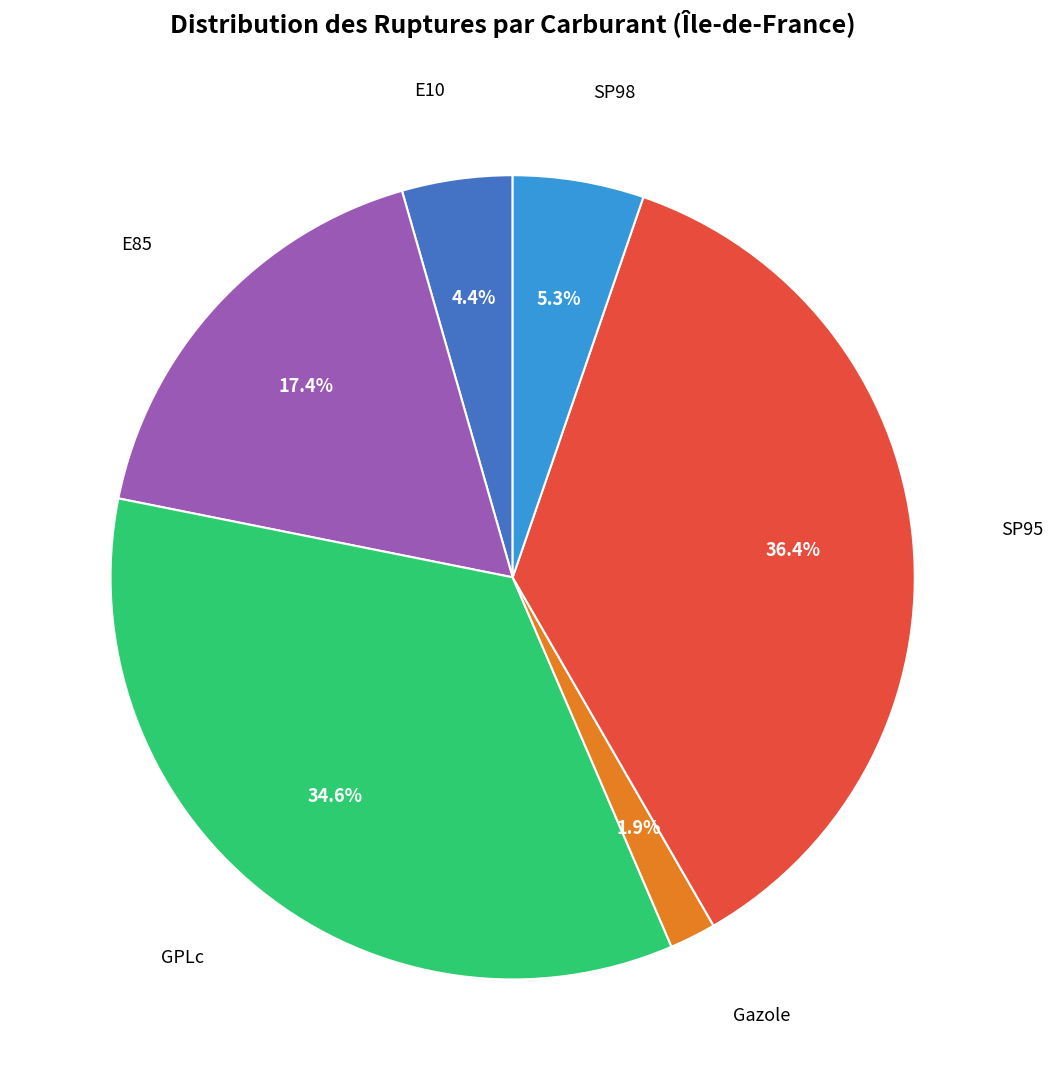

To the nearest percent, what is the average slice percentage?

17%